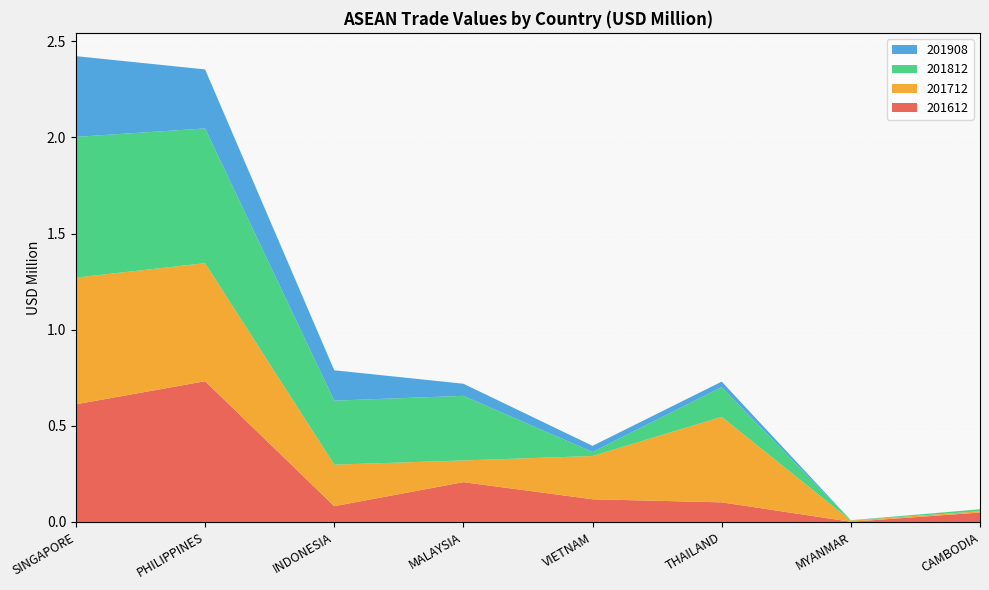

Reading right to left, what are all the values shown in this chart?

201612: 0.0	0.0	0.1	0.1	0.2	0.1	0.7	0.6
201712: 0.0	0.0	0.4	0.2	0.1	0.2	0.6	0.7
201812: 0.0	0.0	0.2	0.0	0.3	0.3	0.7	0.7
201908: 0.0	0.0	0.0	0.0	0.1	0.2	0.3	0.4